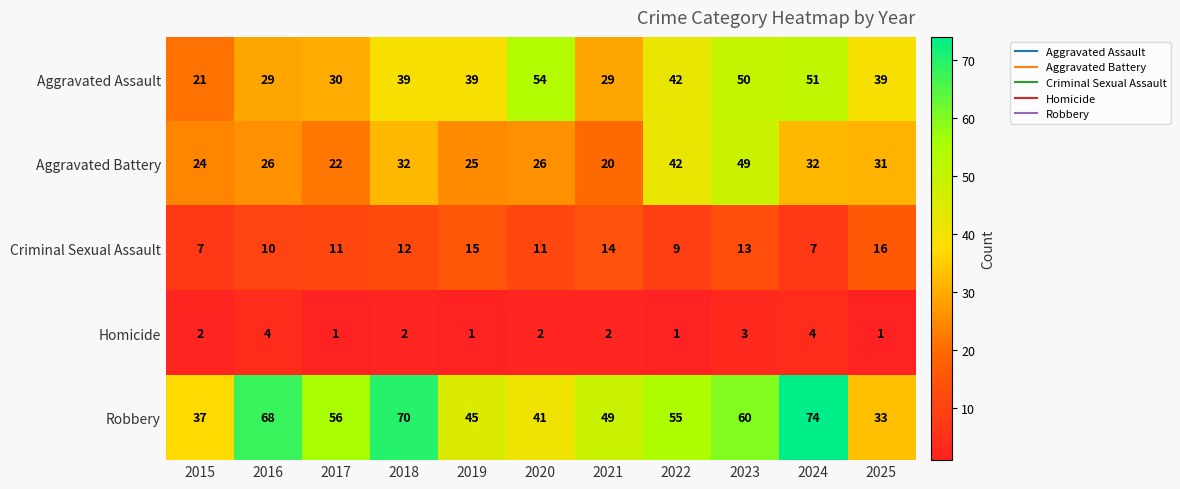

Which series has the largest total across all categories?

Robbery